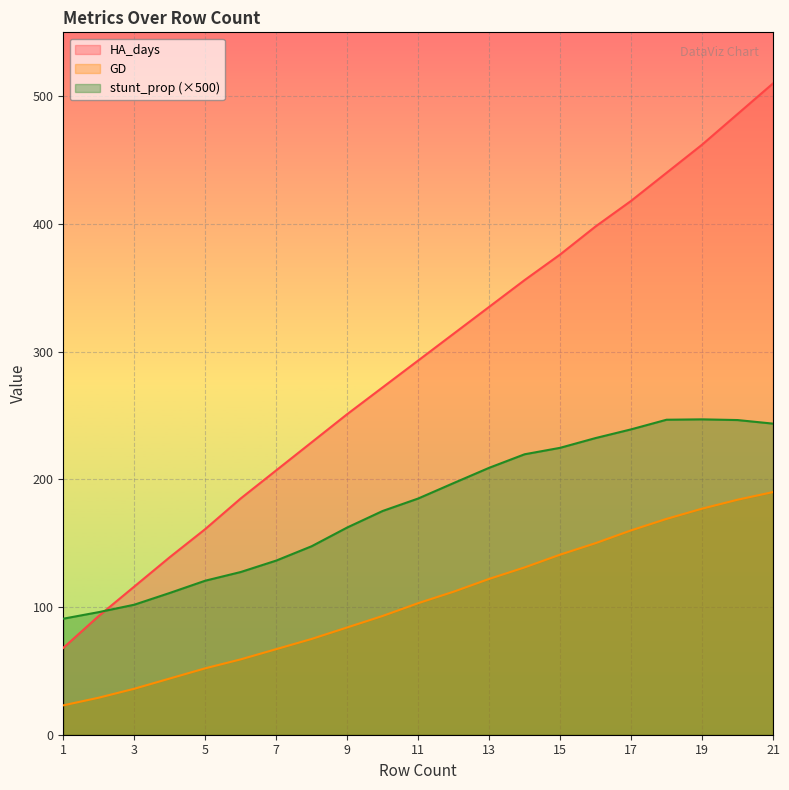

Count the number of data series in this chart.

3